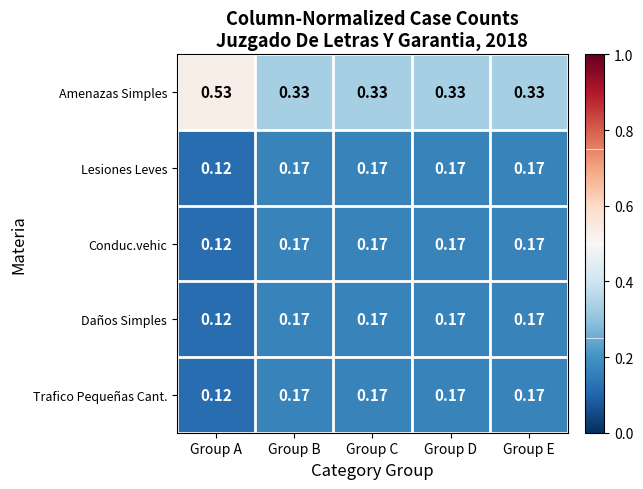

Which category has the lowest value across all series?

Group A